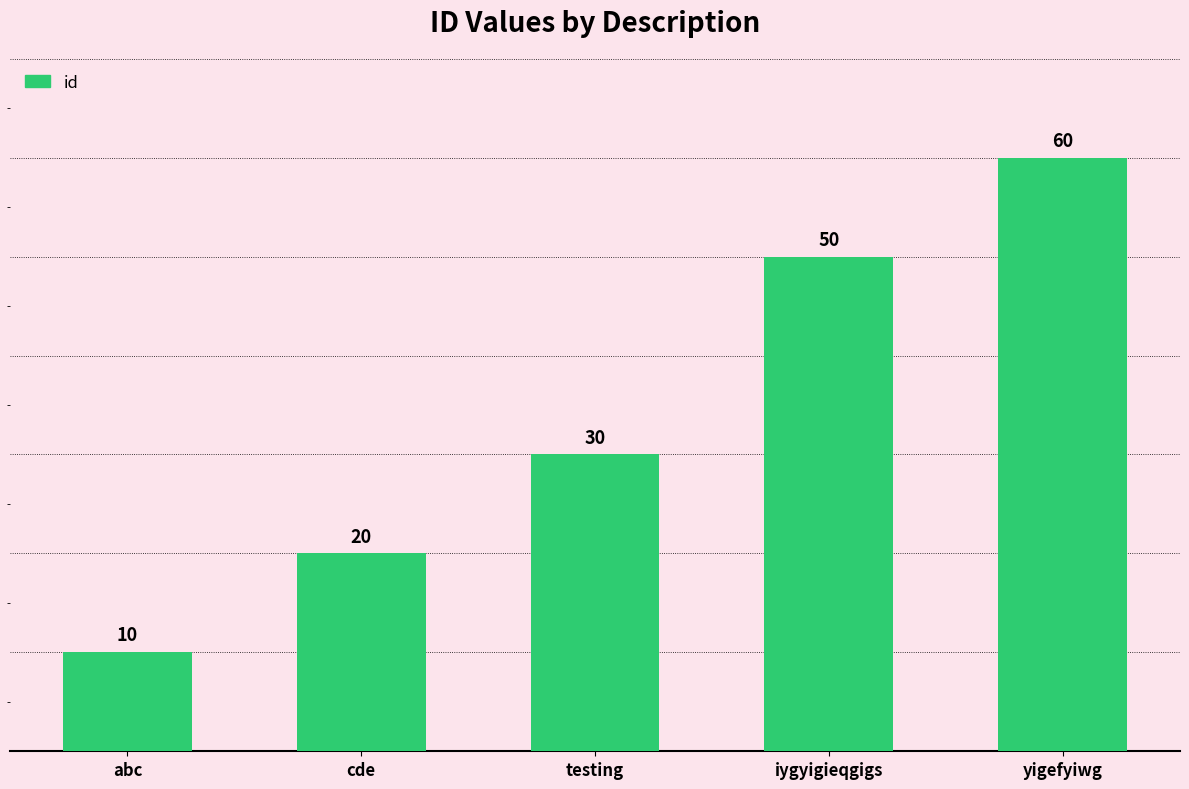

Which category has the highest value across all series?

yigefyiwg